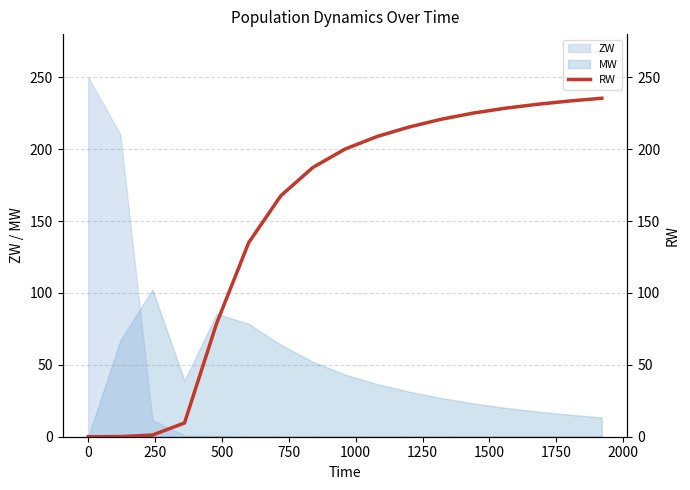

Reading left to right, list all the values displayed in this chart.

0.0	0.1	1.2	9.6	78.8	135.0	167.6	187.3	200.0	208.8	215.4	220.8	225.1	228.5	231.2	233.5	235.4